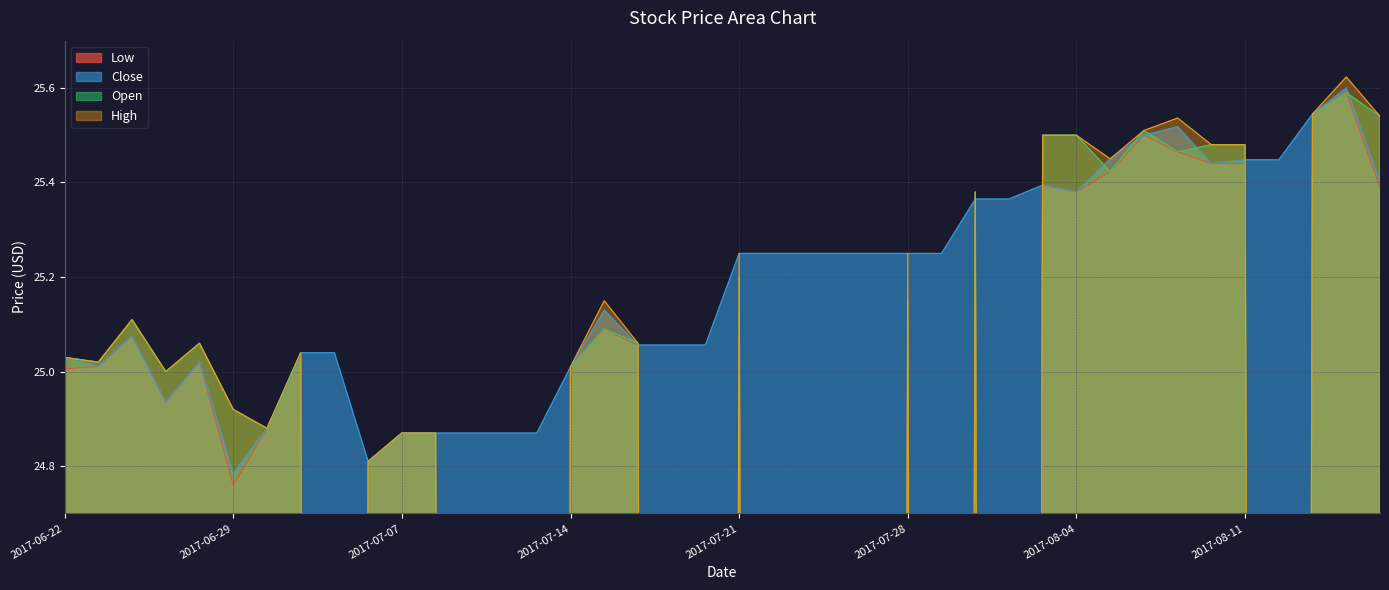

What is the total value across all series at 2017-07-31?

25.2